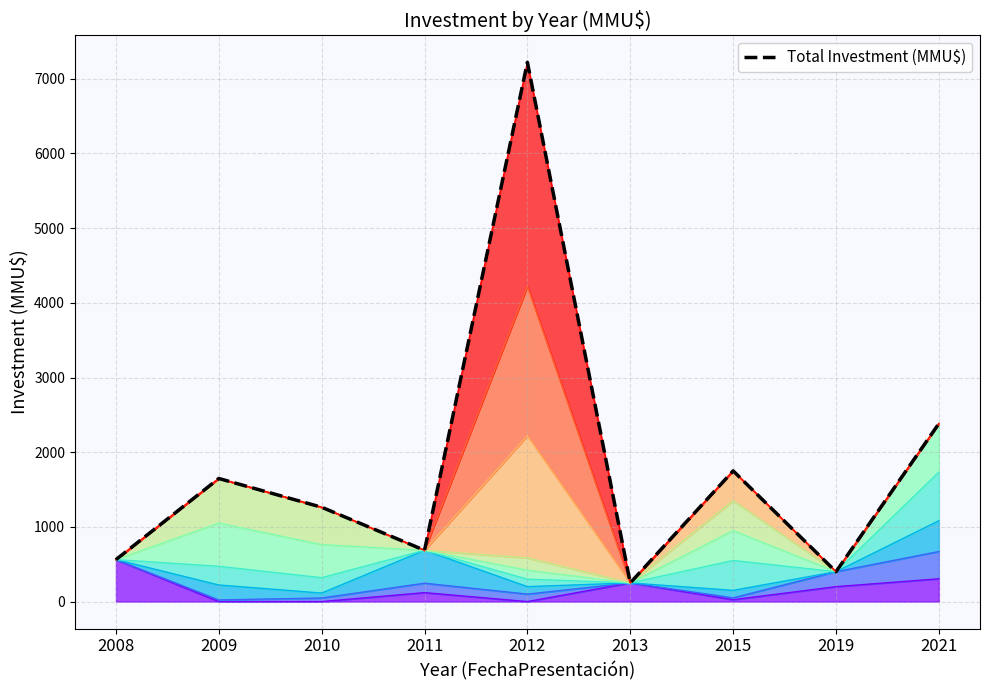

What is the change in value from 2013 to 2015?

+1500